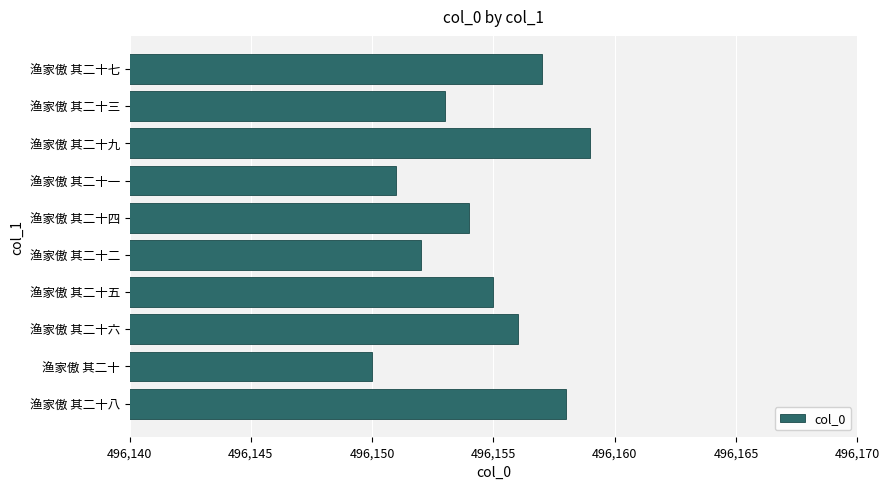

Are the bars grouped side by side (vs. stacked)?

No